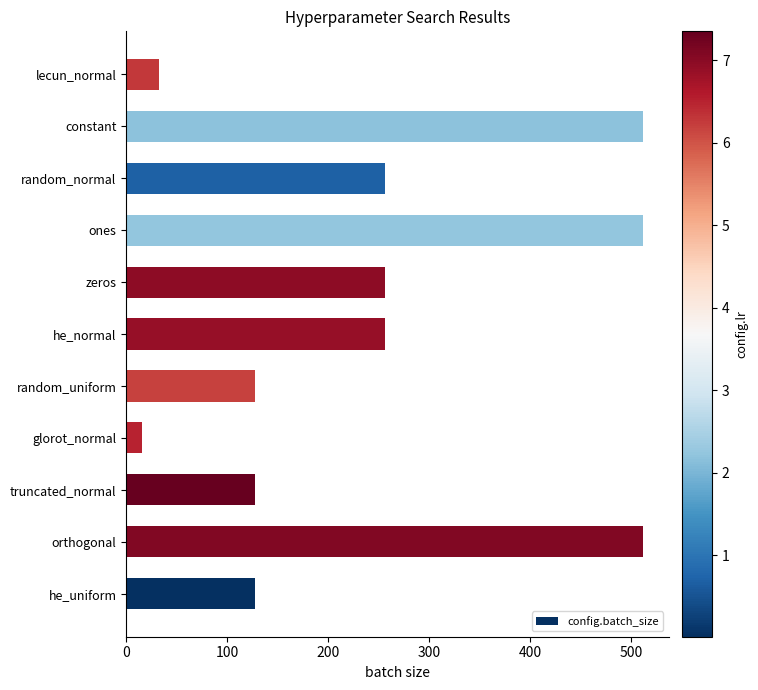

True or false: the data shows 107 at zeros.

False